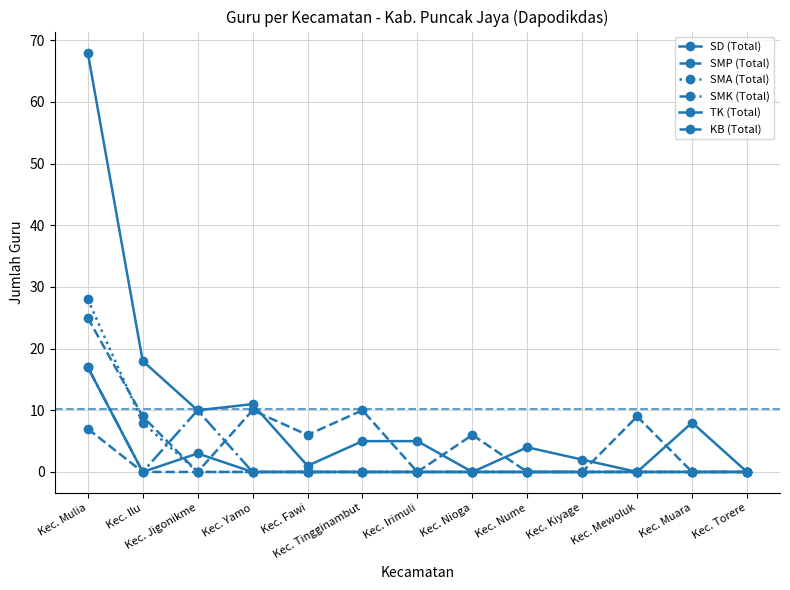

Does the chart have visible grid lines?

Yes